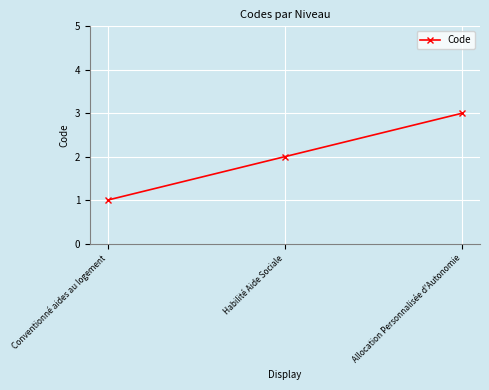

Reading left to right, transcribe all the data shown in this chart.

Conventionné aides au logement=1	Habilité Aide Sociale=2	Allocation Personnalisée d'Autonomie=3